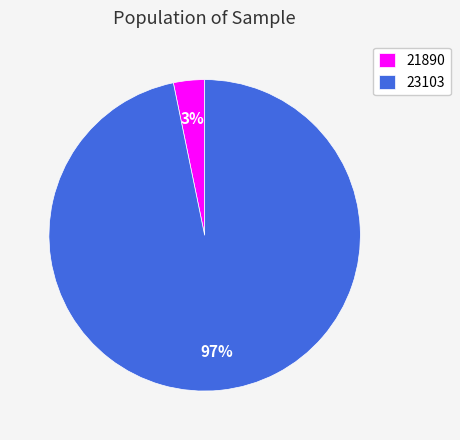

Combined, do 21890 and 23103 account for over 50%?

Yes